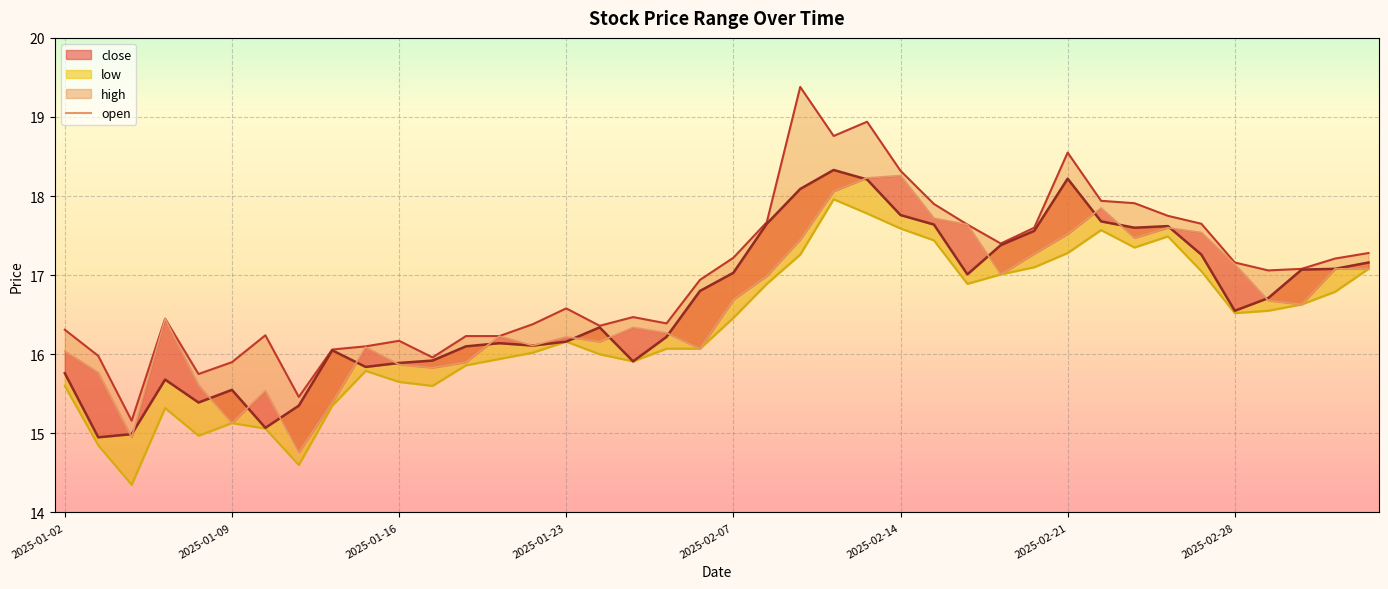

What value does the data have at 33?

17.6